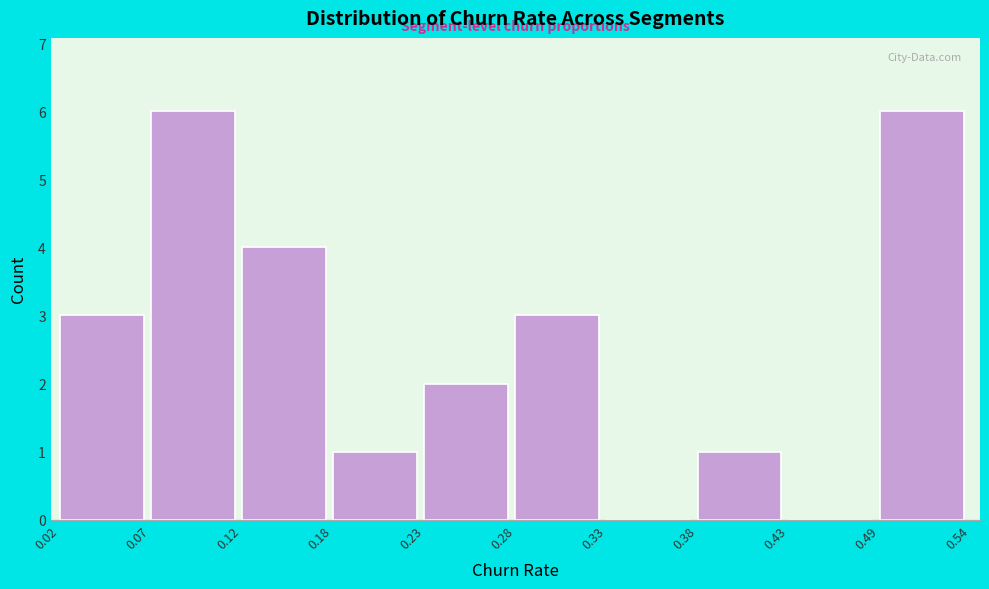

Reading left to right, transcribe this chart: for each bar, give the range it covers on the x-axis and its height. The values are not printed on the chart, so give them approximately, as read against the axis.

0.02 to 0.07: 3
0.07 to 0.12: 6
0.12 to 0.18: 4
0.18 to 0.23: 1
0.23 to 0.28: 2
0.28 to 0.33: 3
0.33 to 0.38: 0
0.38 to 0.43: 1
0.43 to 0.49: 0
0.49 to 0.54: 6